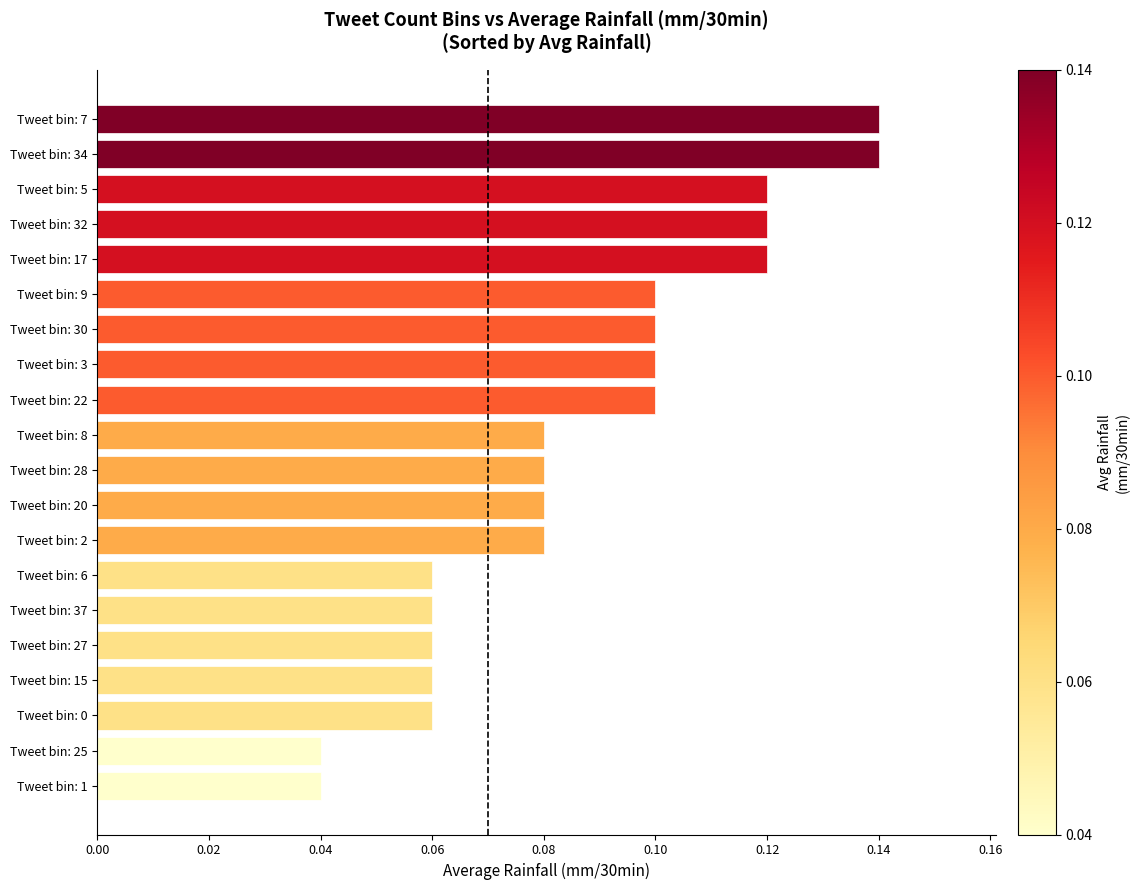

Count the values in the range 0 to 1.

20